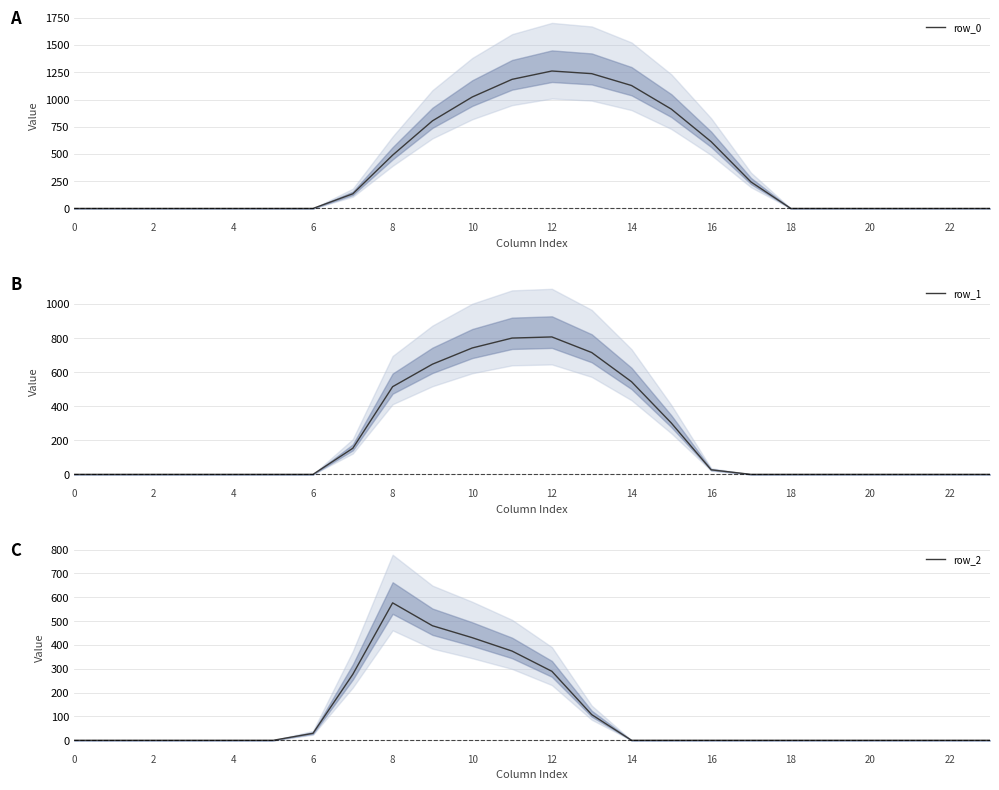

The value of row_2 at 4 is -399.9. True or false?

False